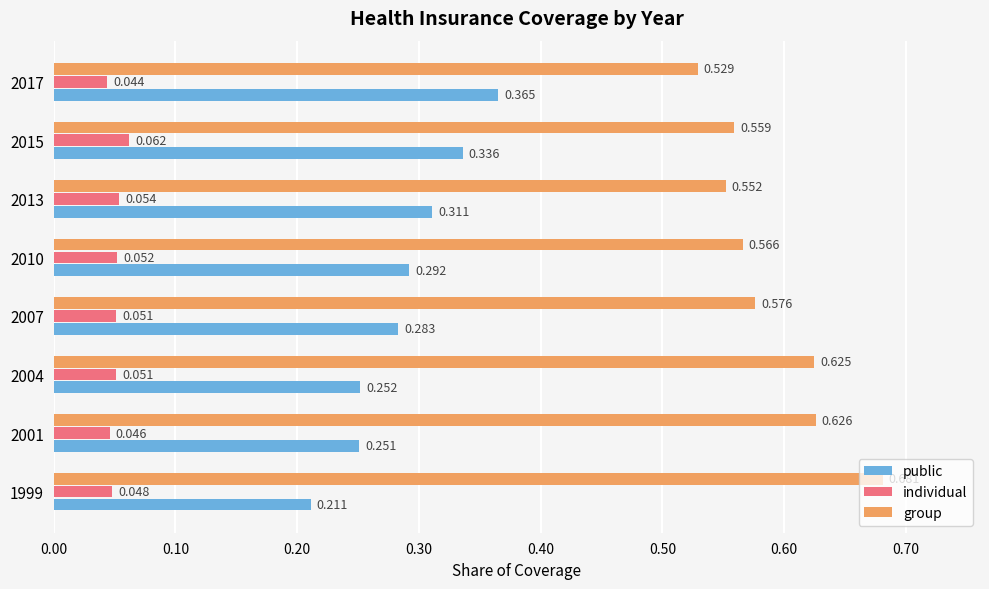

Which series has the largest total across all categories?

group